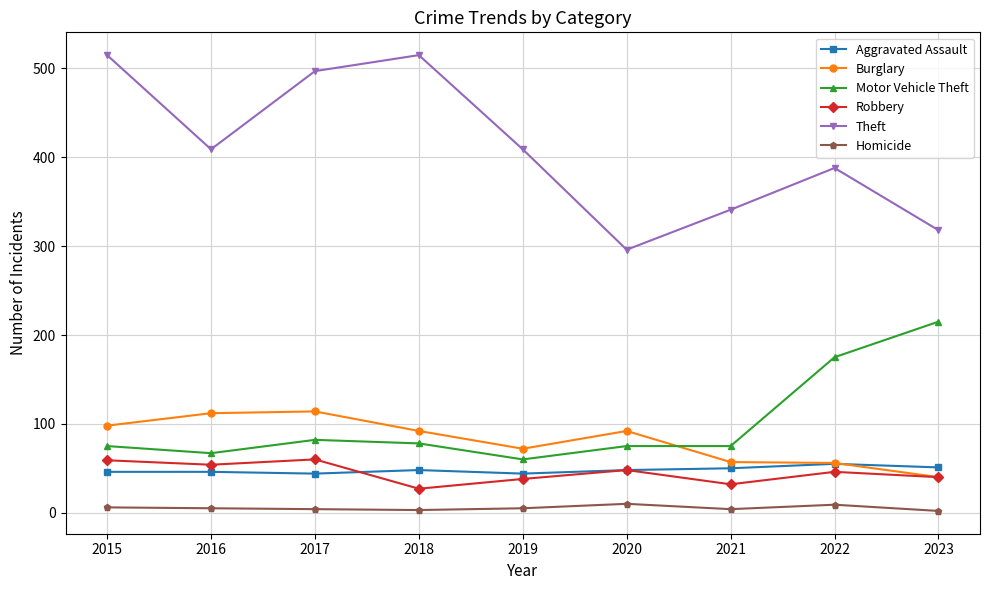

Is the value of Robbery at 2018 greater than the value of Aggravated Assault at 2018?

No